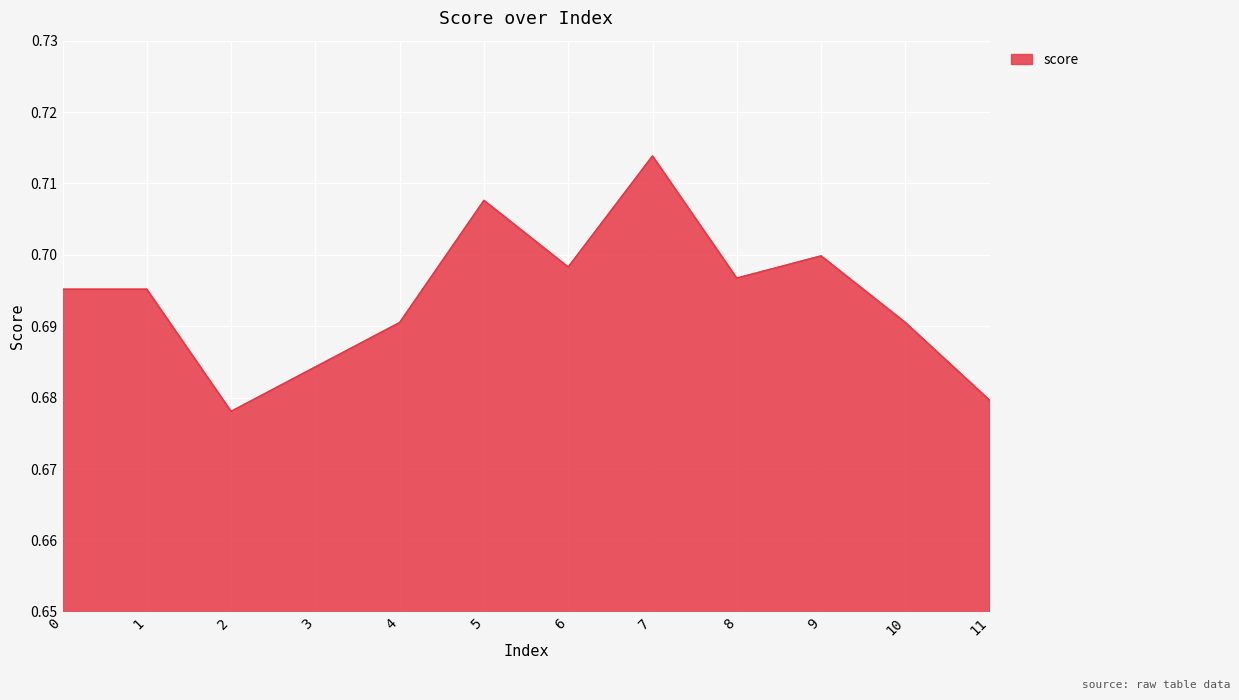

How many interior local valleys (lower than both neighbors) does the data have?

3